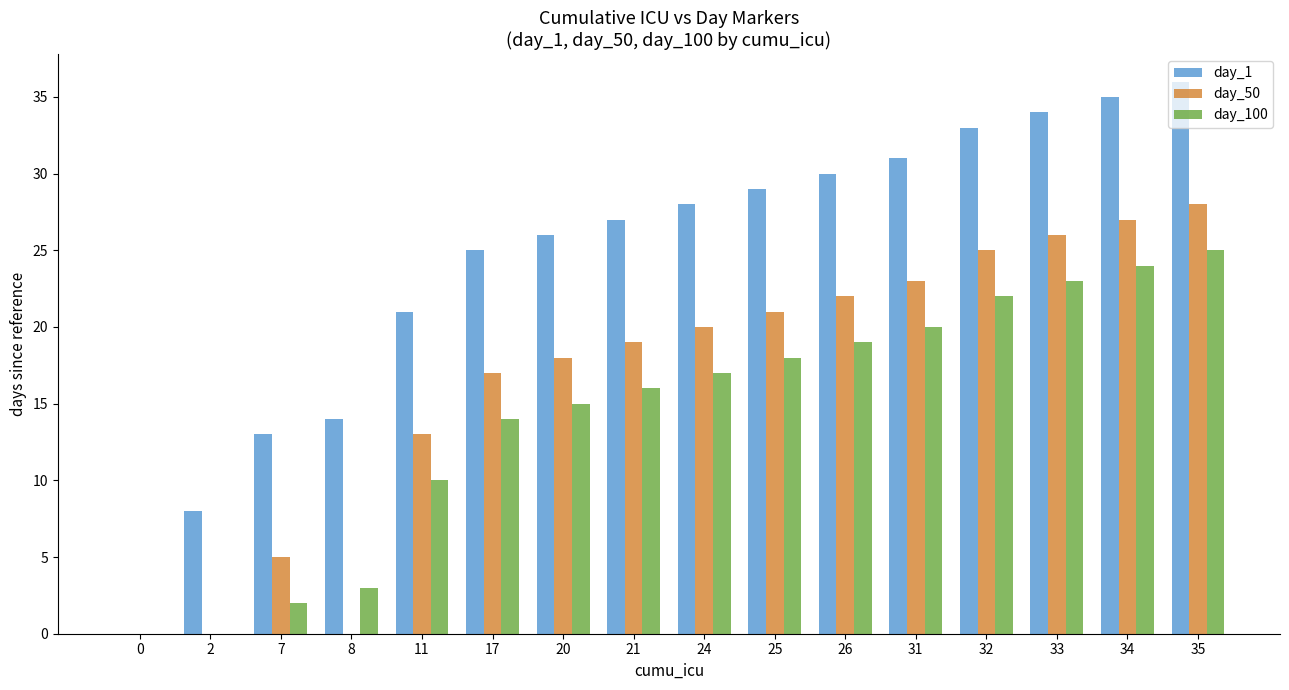

What is the sum of all day_1 values?

390